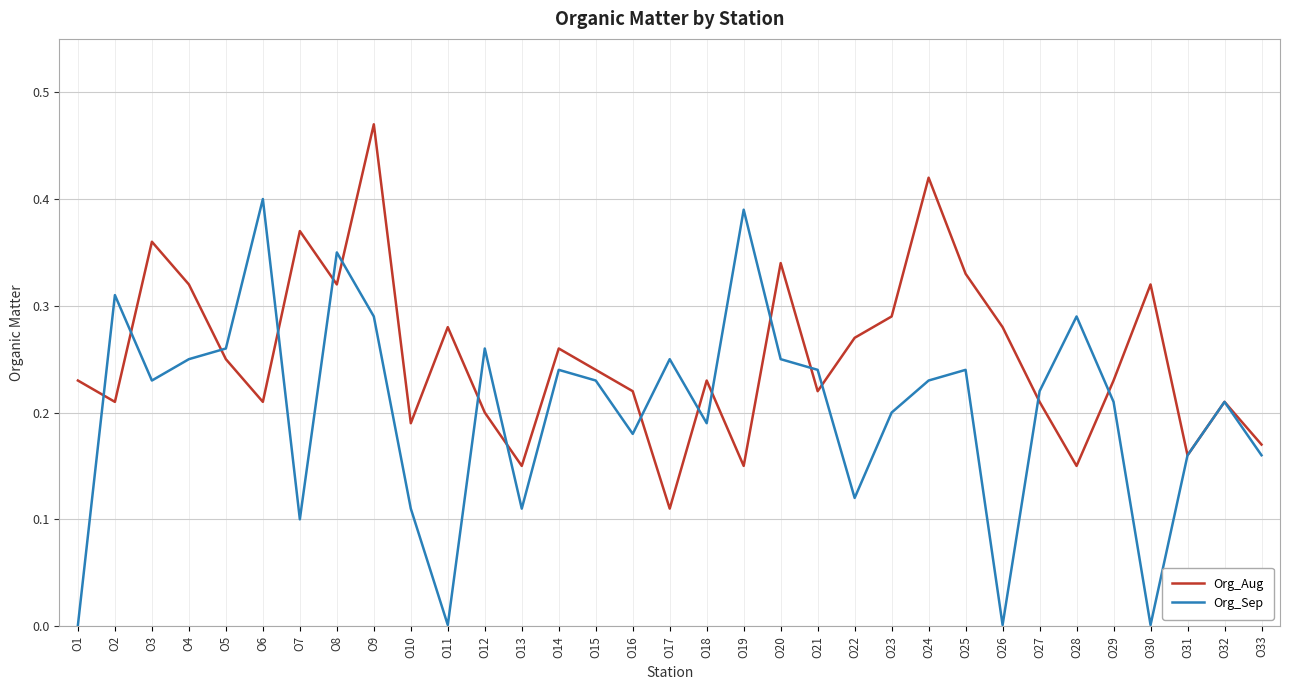

True or false: Org_Aug has a value of 0.2 at O31.

True